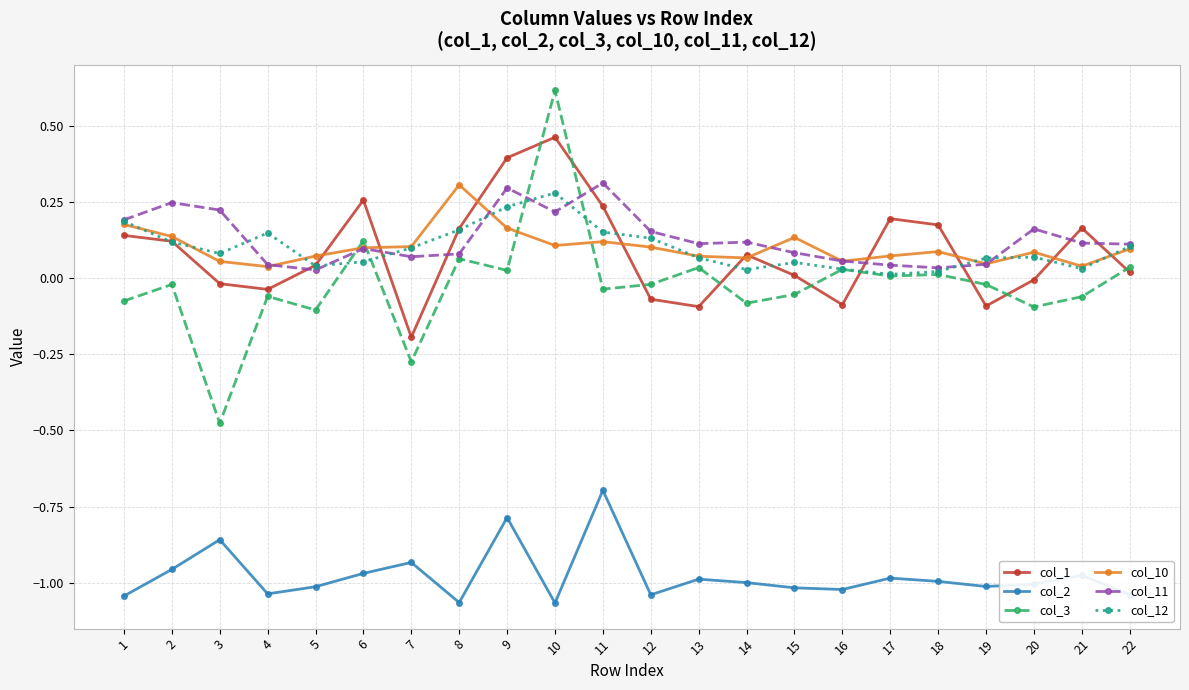

Where is the first local maximum for col_2?

3